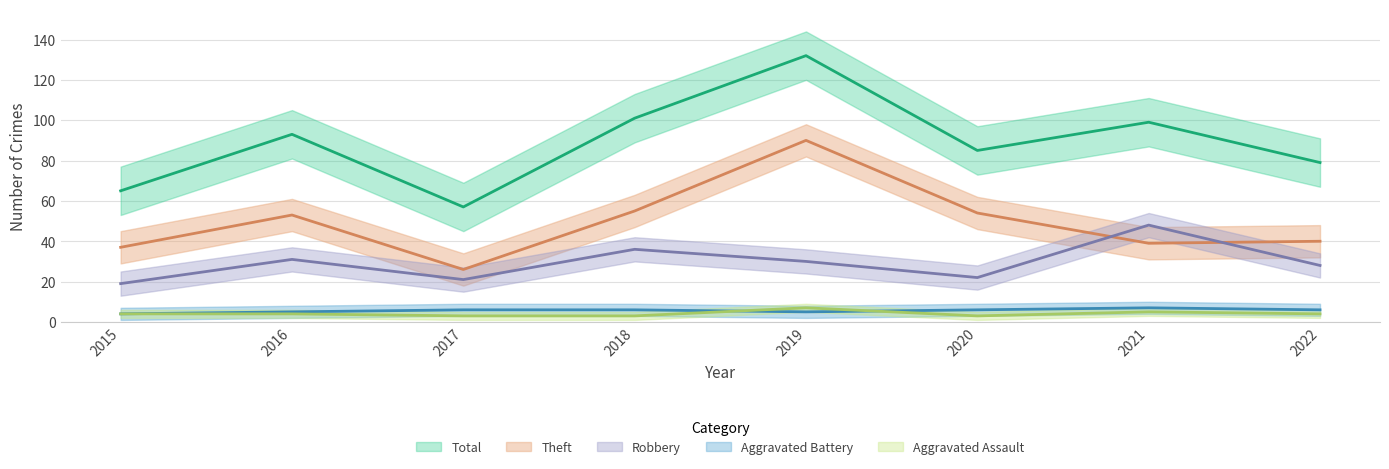

Rank the categories by Total value from highest to lowest.

2019, 2018, 2021, 2016, 2020, 2022, 2015, 2017